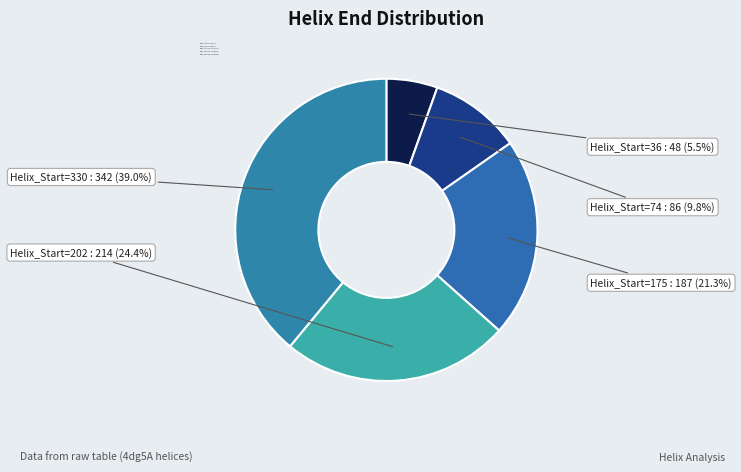

Rank the categories by value from lowest to highest.

36, 74, 175, 202, 330